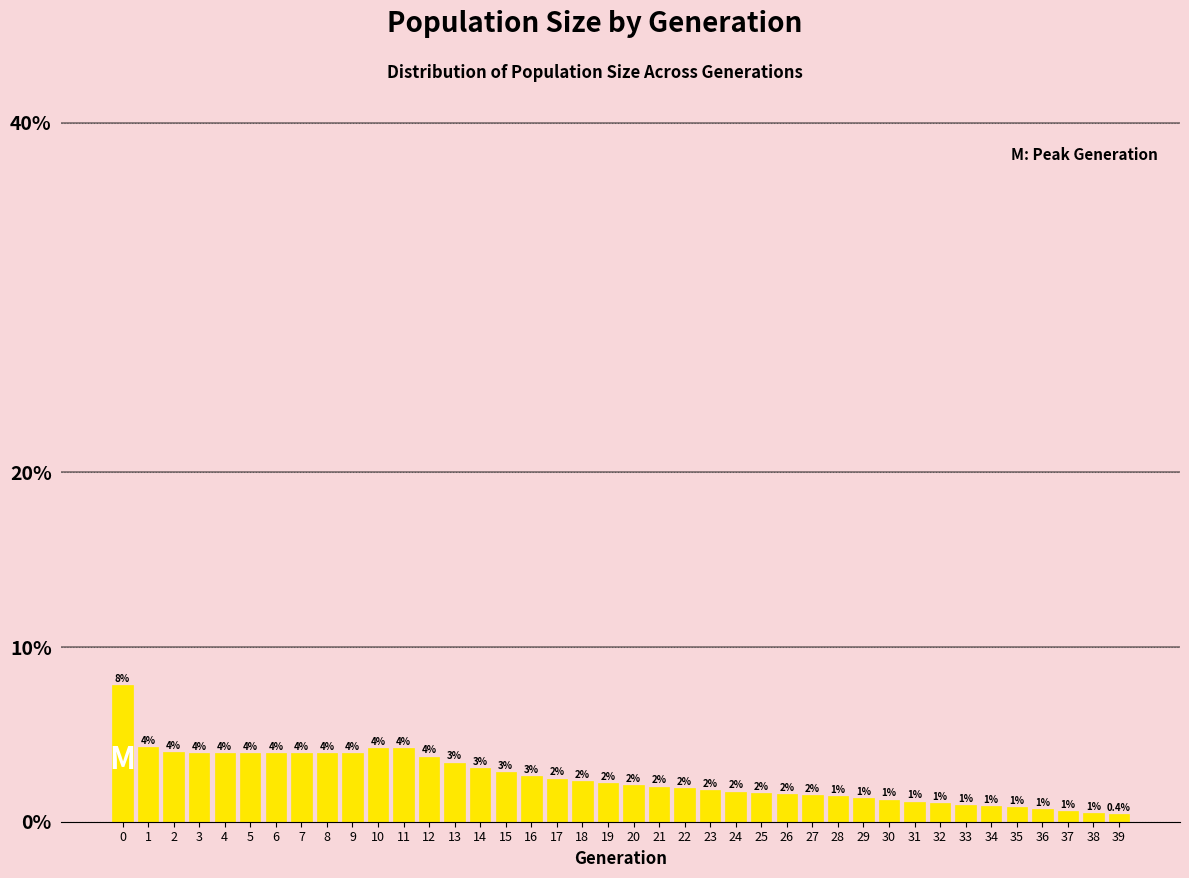

Does the chart contain any negative values?

No